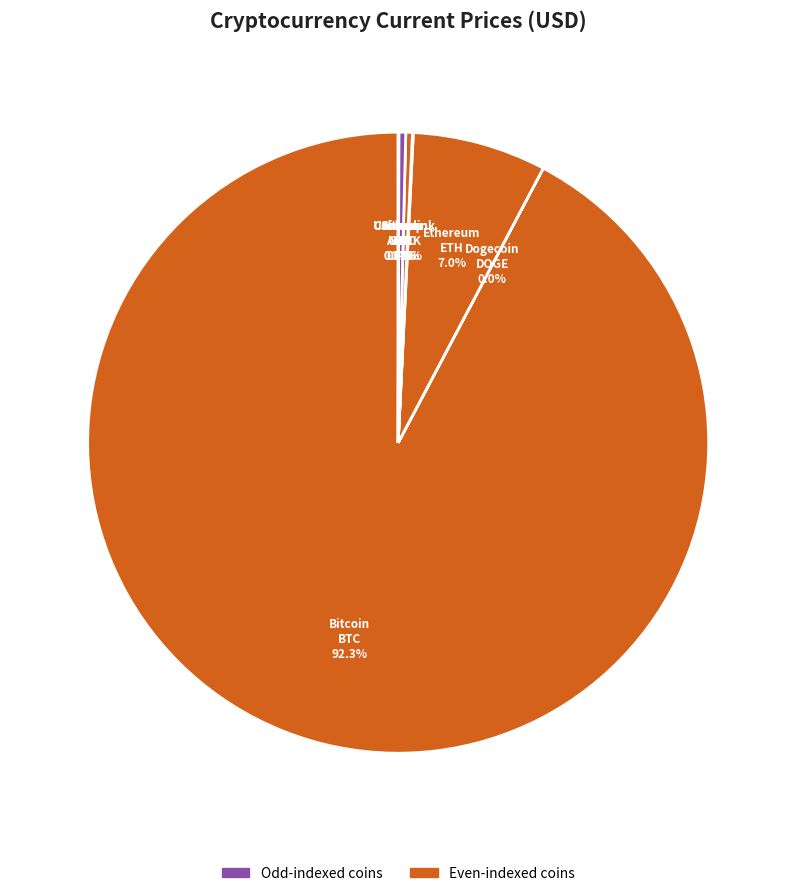

What portion of the pie excludes Ethereum?

93.0%